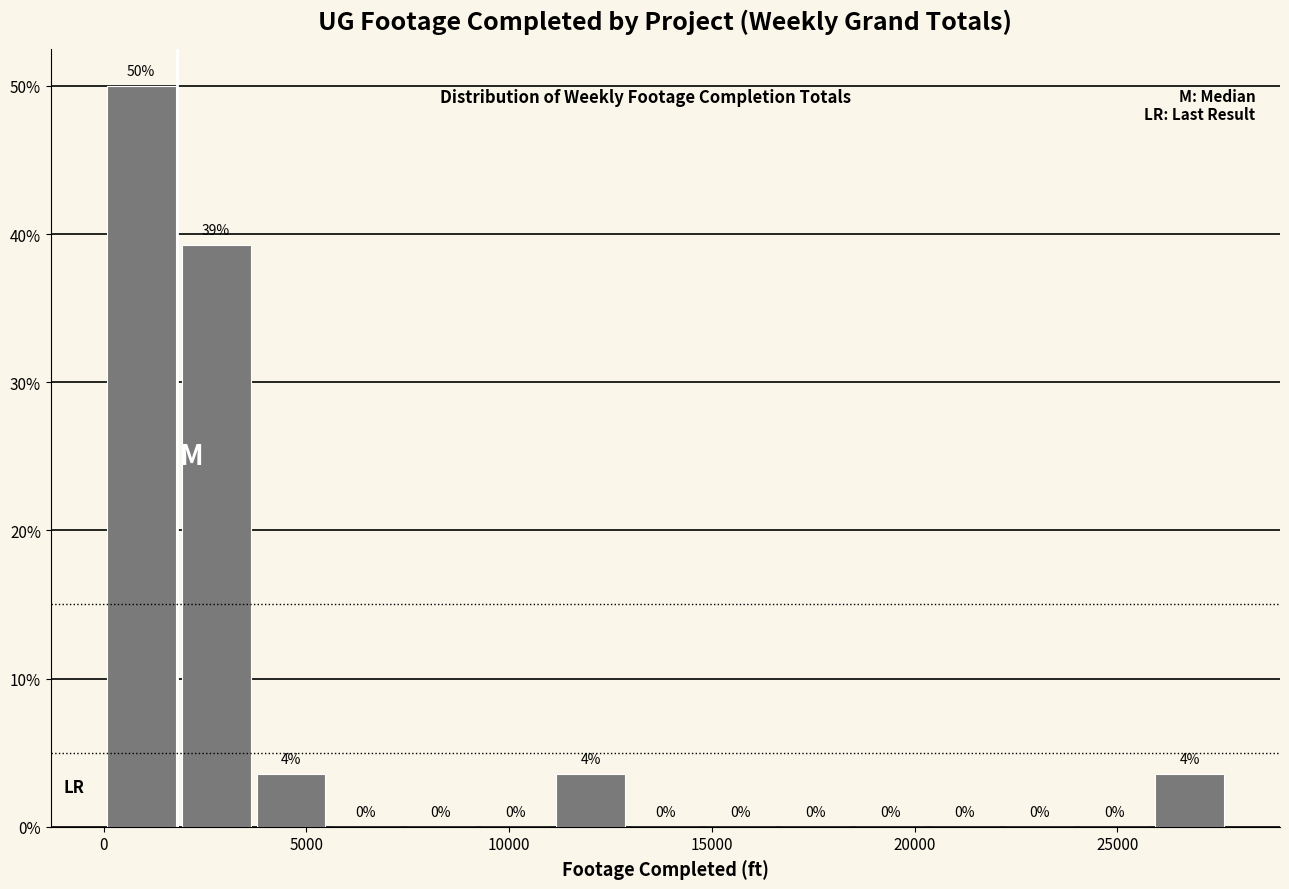

Around what value on the x-axis is the tallest bar? Give the approximate position of its centre, as read against the axis.

1000